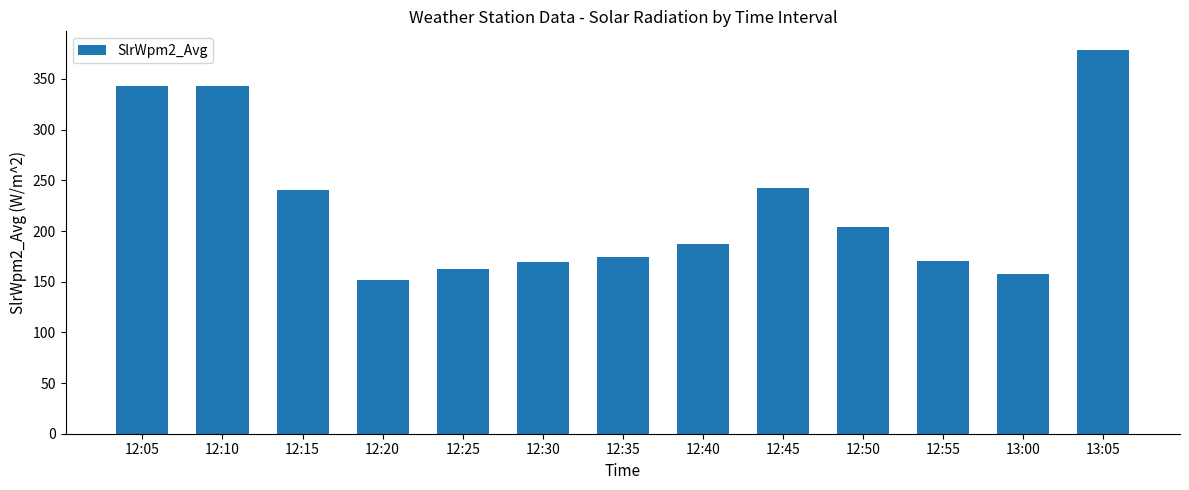

True or false: the data shows 169.8 at 12:30.

True